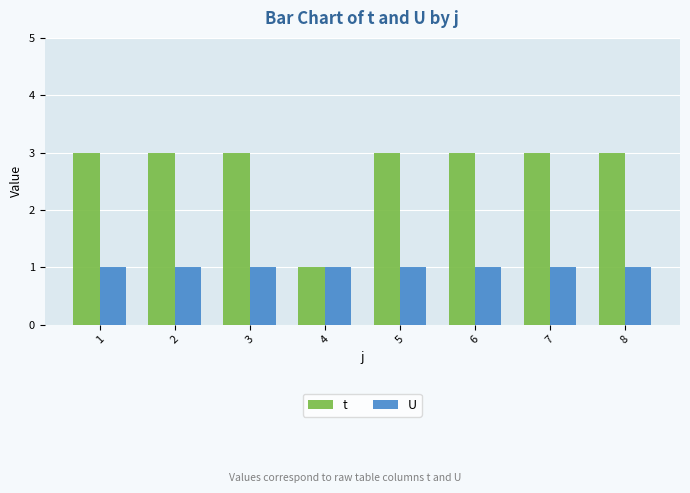

What is the sum of all t values?

22